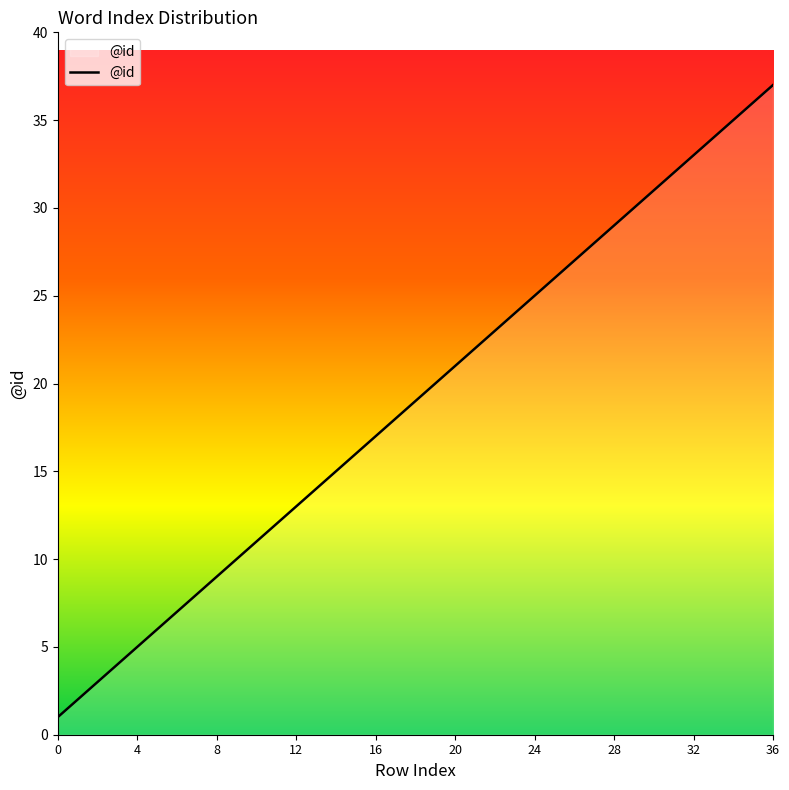

What is the maximum value shown in the chart?

37